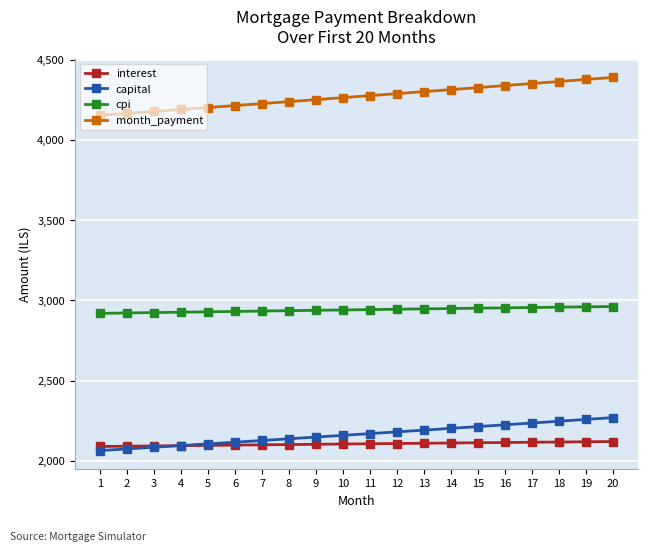

True or false: capital and interest cross at least once.

True